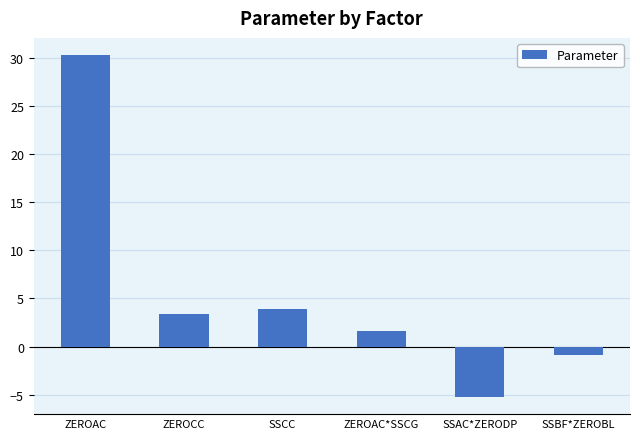

Where is the data nearest to the value 12?

SSCC